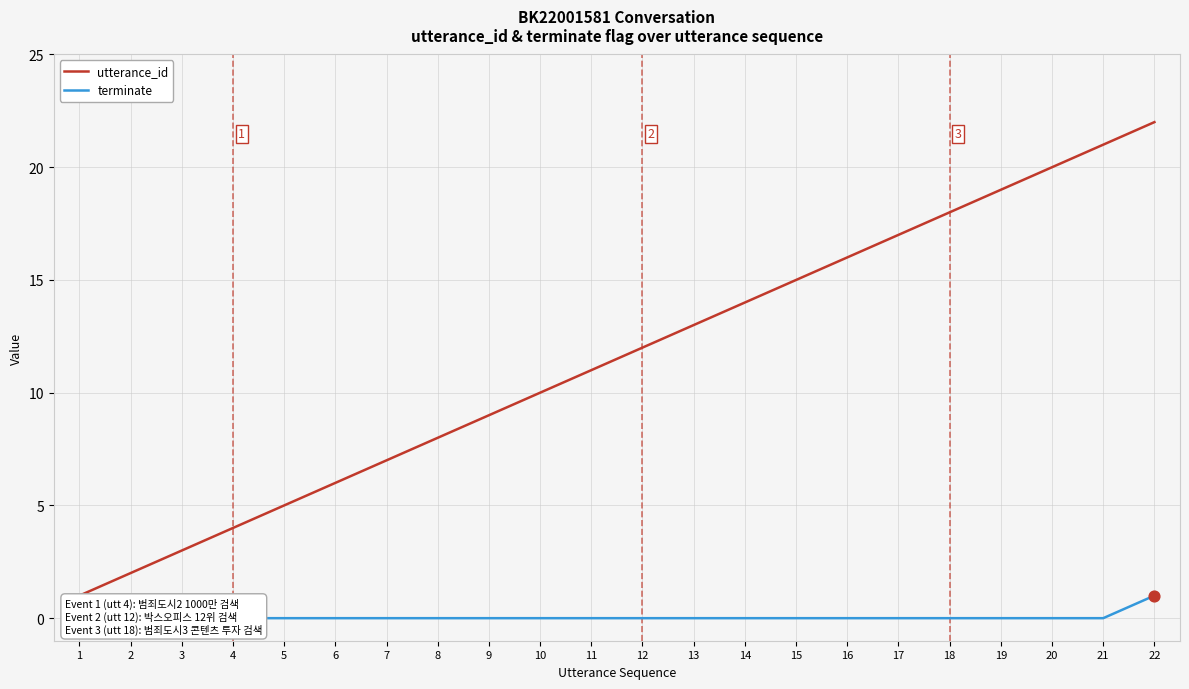

Which series contains the lowest Y value?

terminate